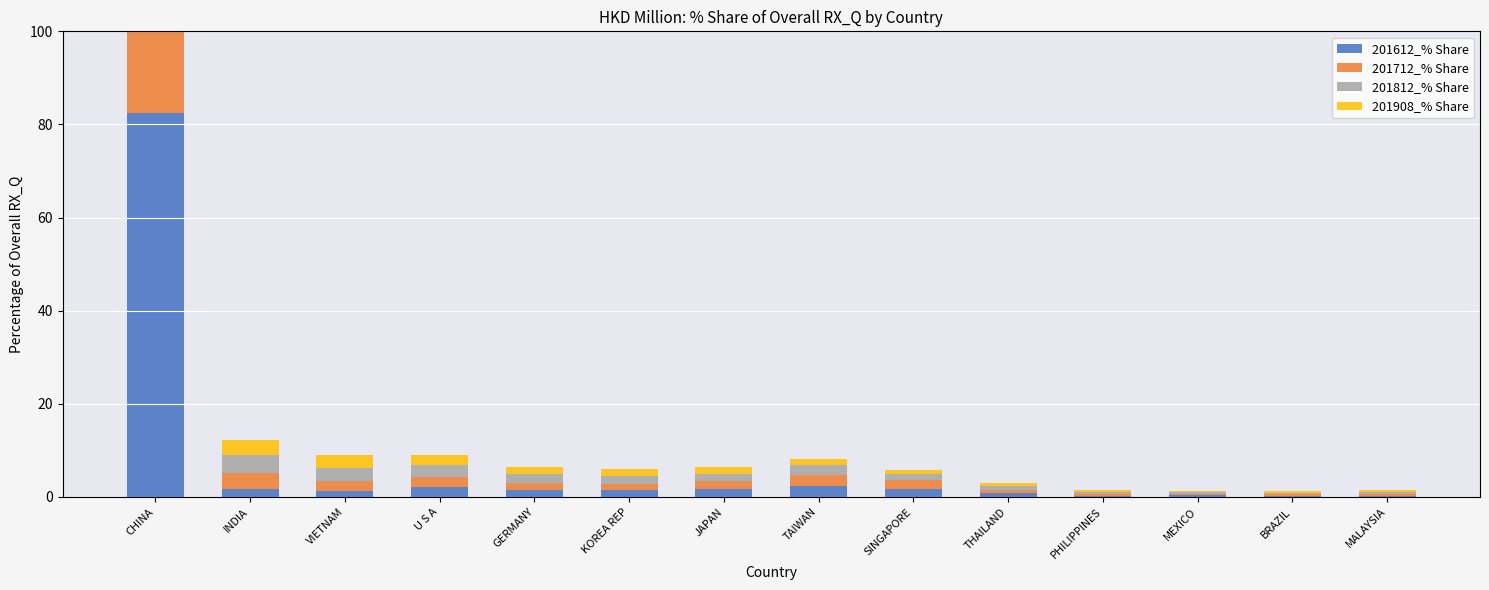

What is the total value across all series at MEXICO?

1.4